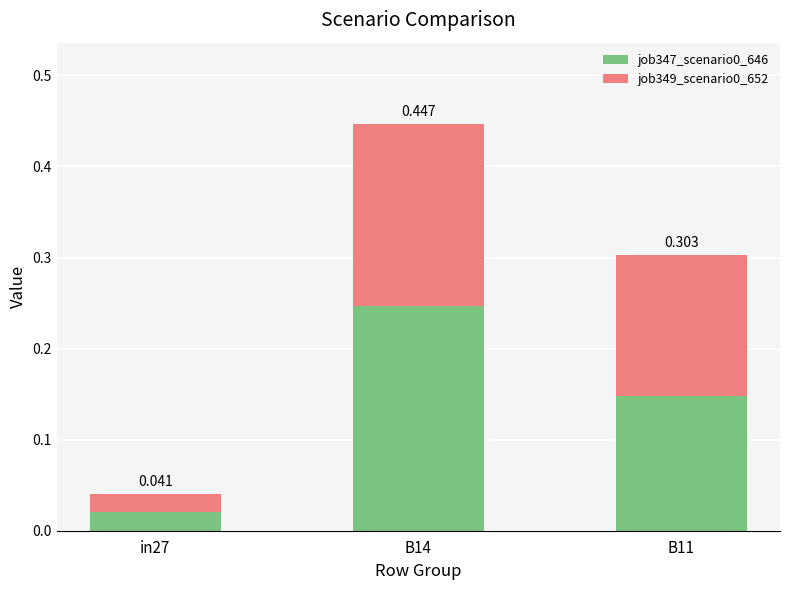

How many bars are there in total?

3